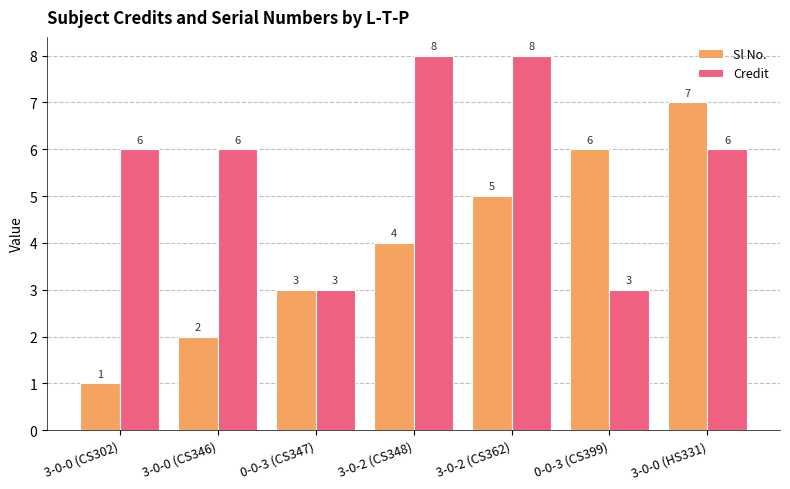

What is the total value across all series at 0-0-3 (CS399)?

9